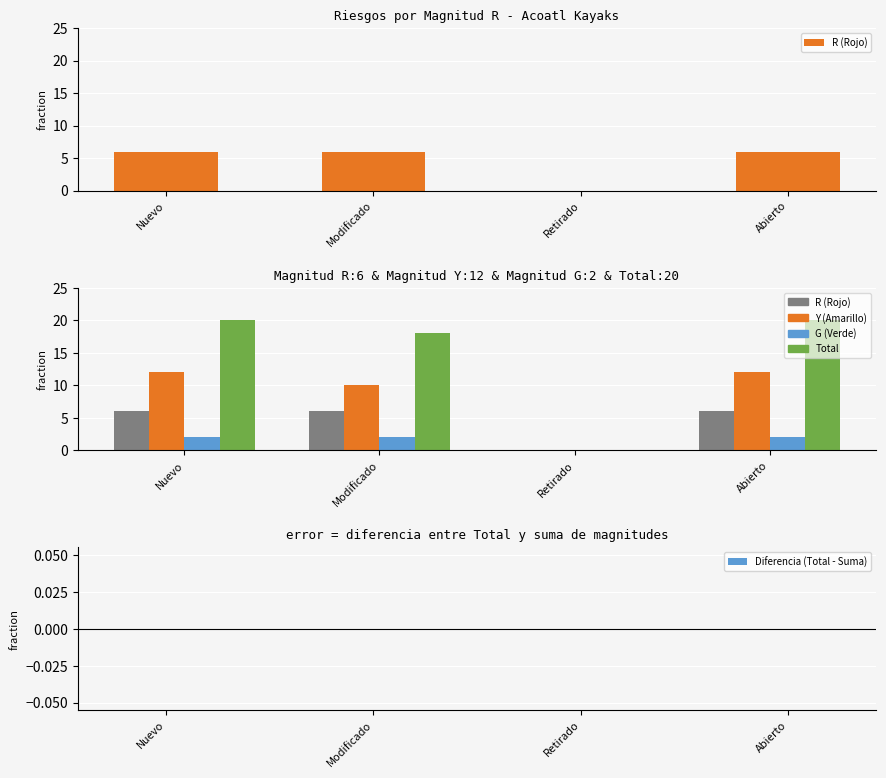

What is the average value of the G (Verde) series?

2